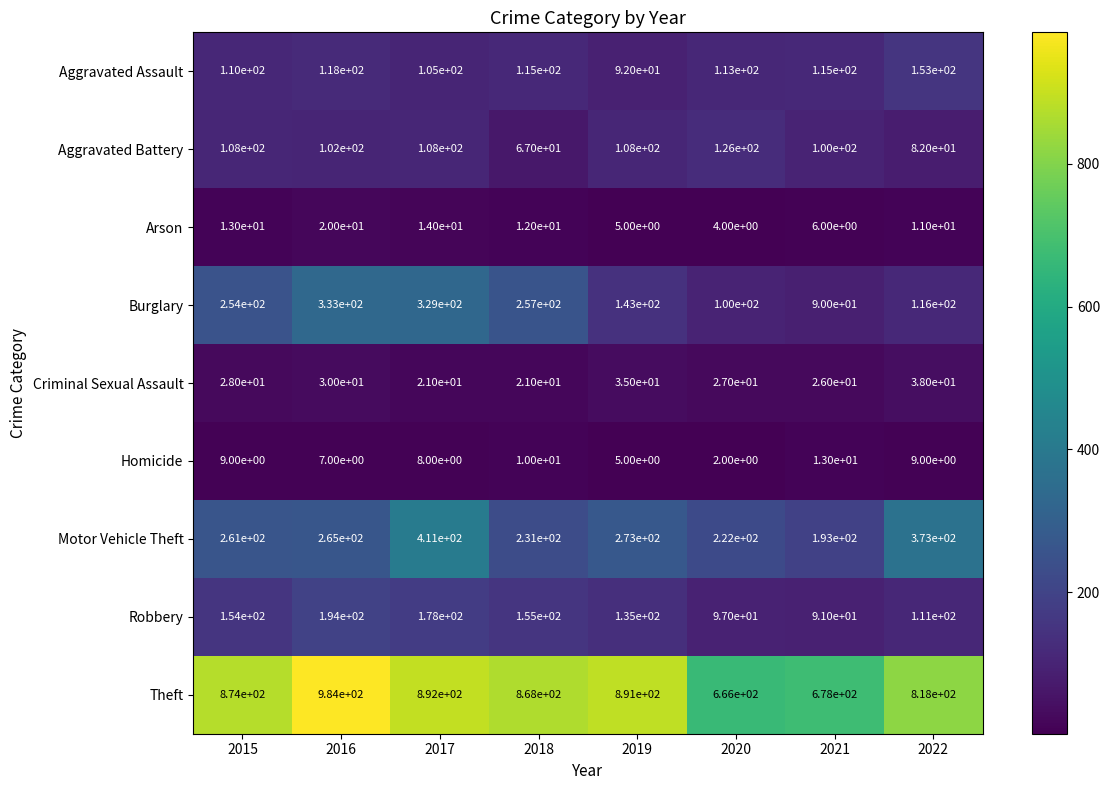

Which series has the largest total across all categories?

Theft